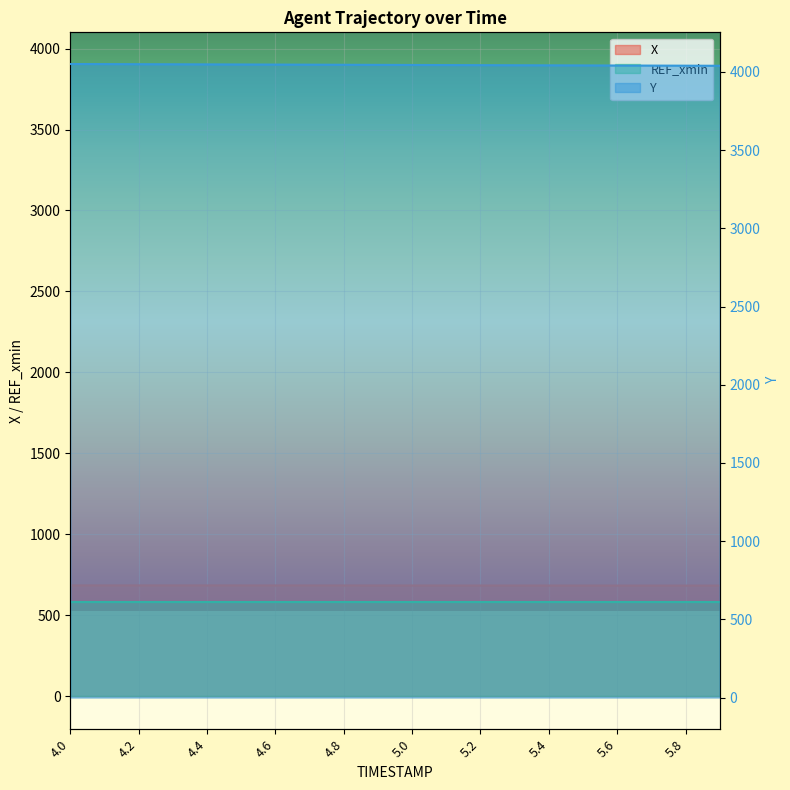

What is the spread (max minus min) of values at 5.5?

3358.6